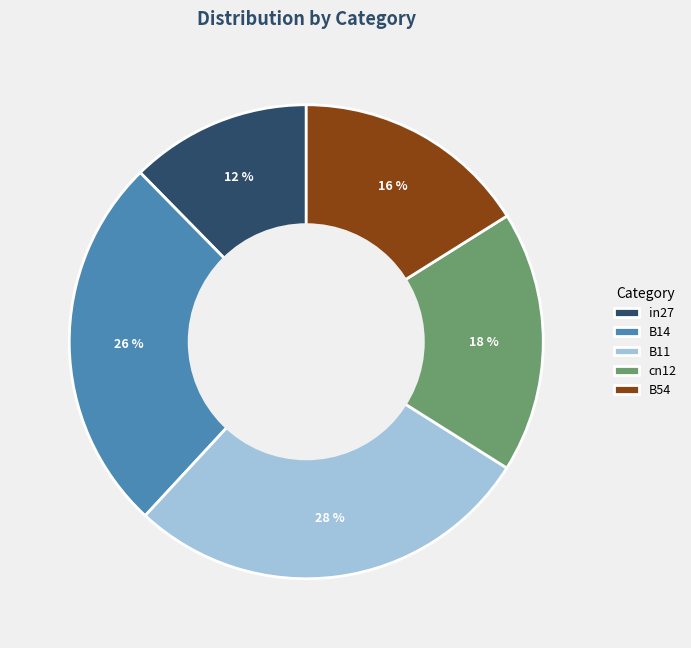

Rank the categories by value from highest to lowest.

B11, B14, cn12, B54, in27